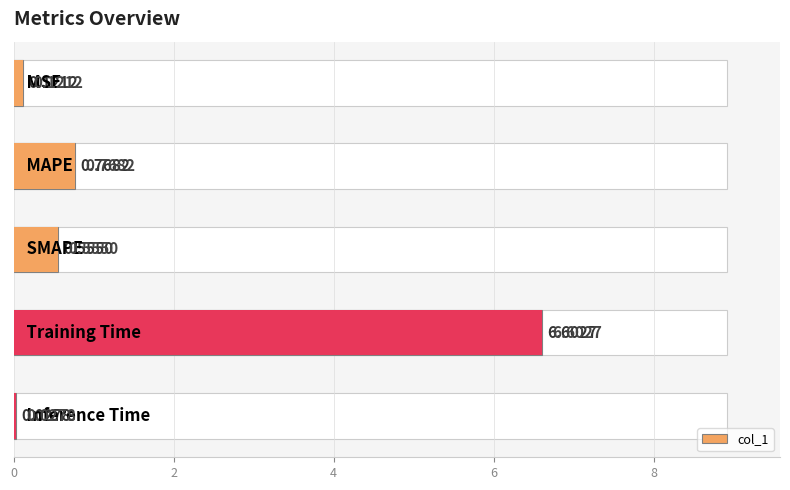

The chart shows a value of 0.1 at 4. True or false?

False